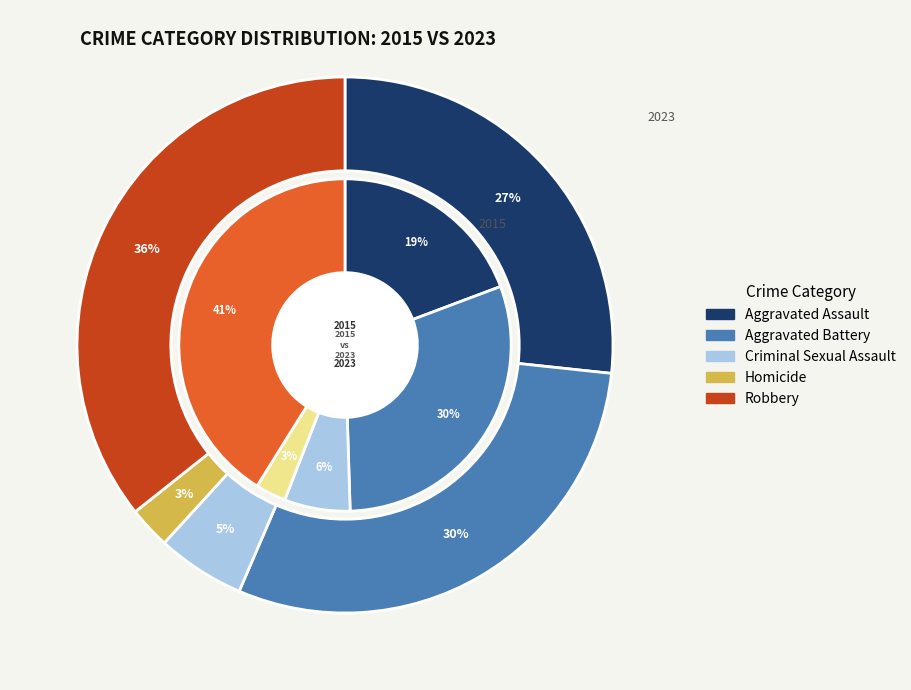

How many segments does this pie chart have?

5